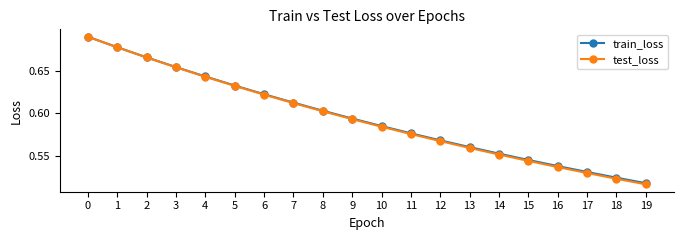

Count the train_loss values in the range 0 to 1.

20